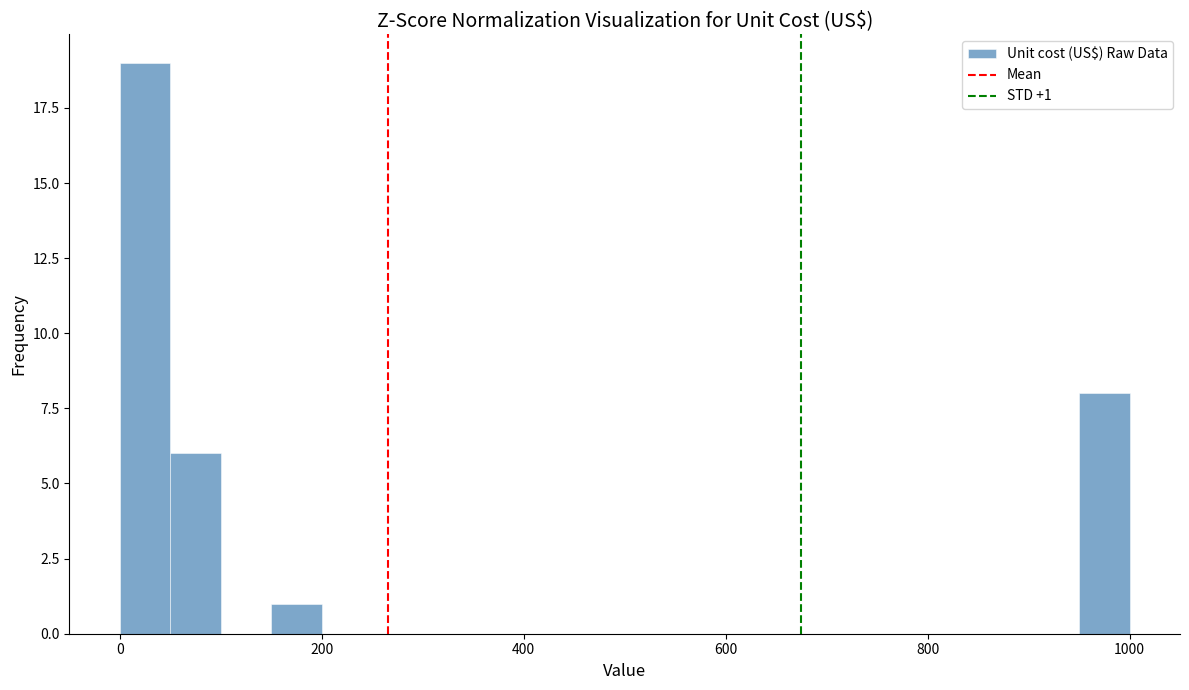

Around what value on the x-axis is the tallest bar? Give the approximate position of its centre, as read against the axis.

20